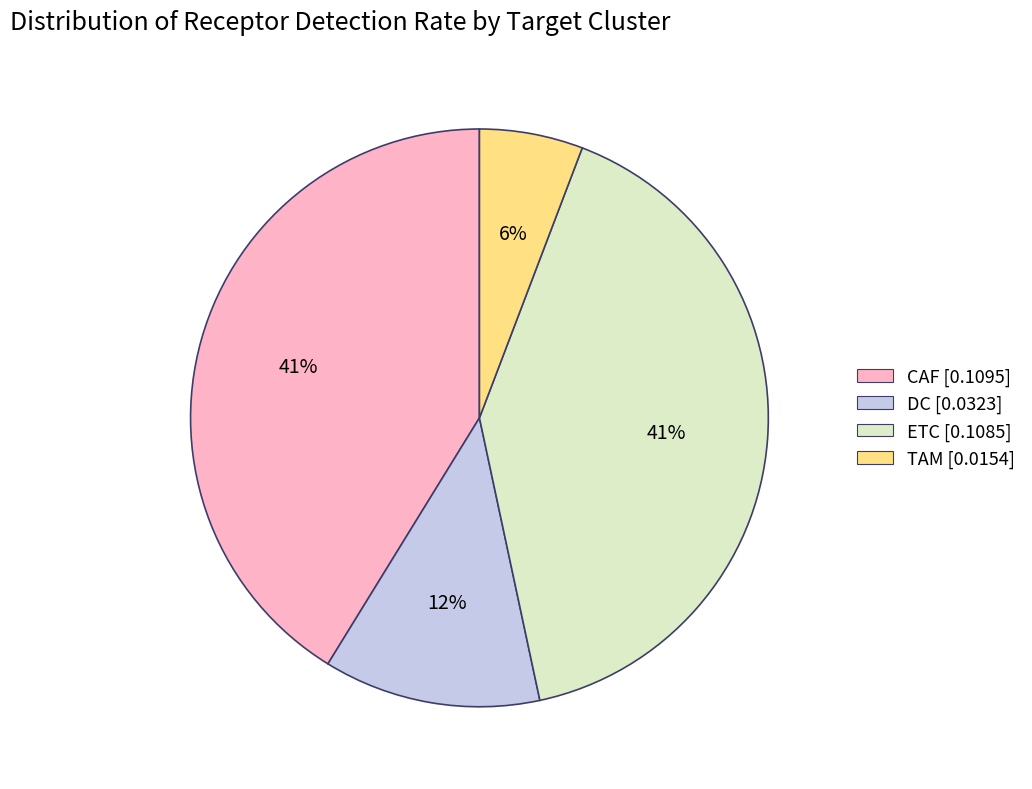

Between TAM and CAF, which is larger?

CAF